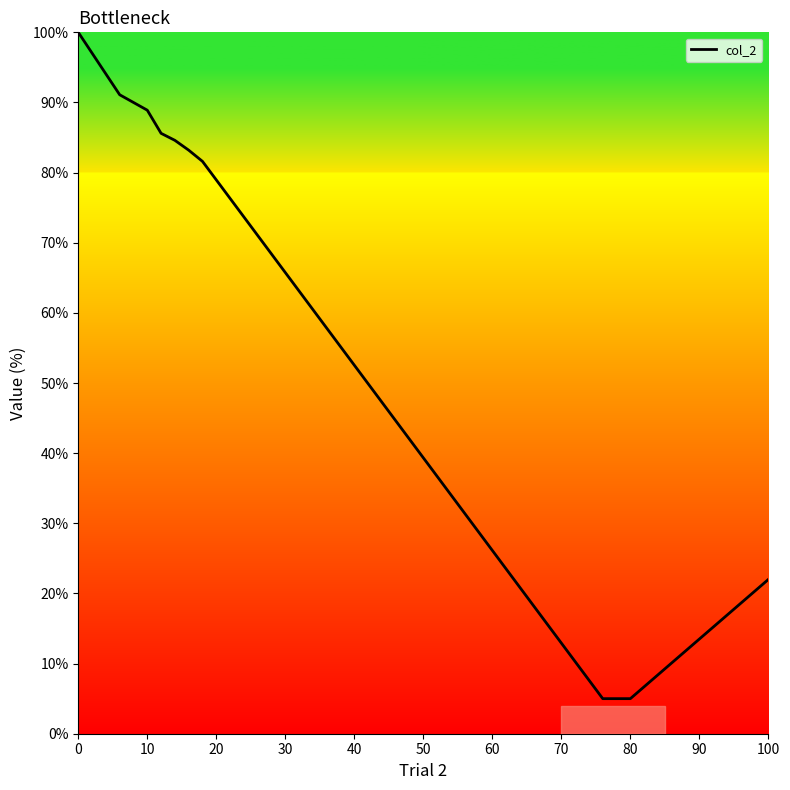

How many values exceed 84?

6